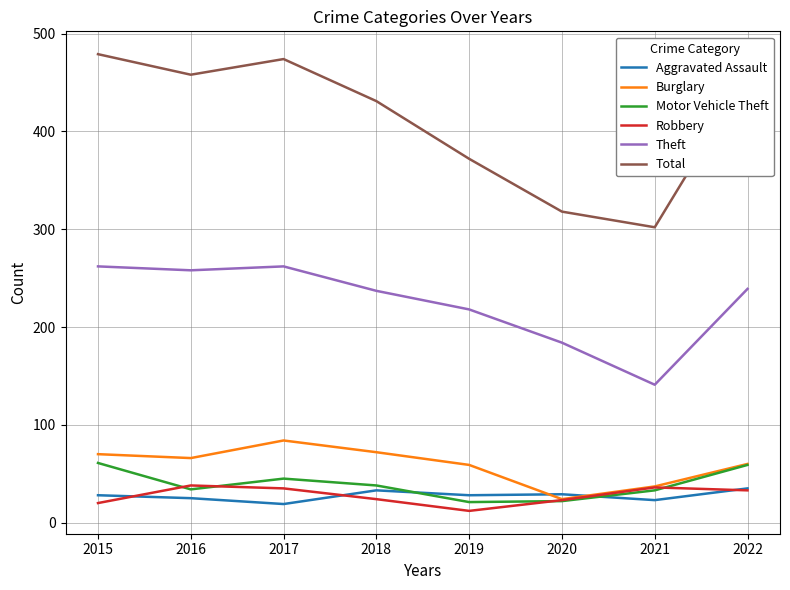

What is the difference between the highest and lowest values at 2017?

455